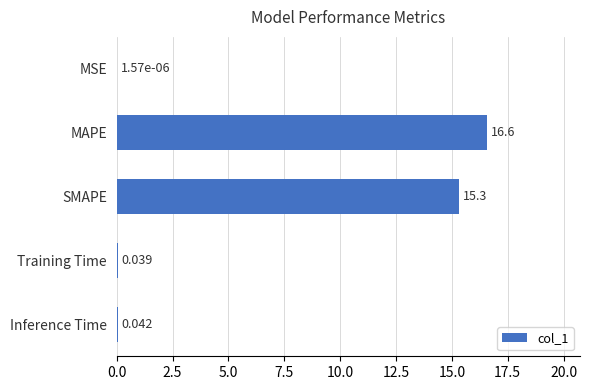

Which label corresponds to the largest value in the chart?

MAPE